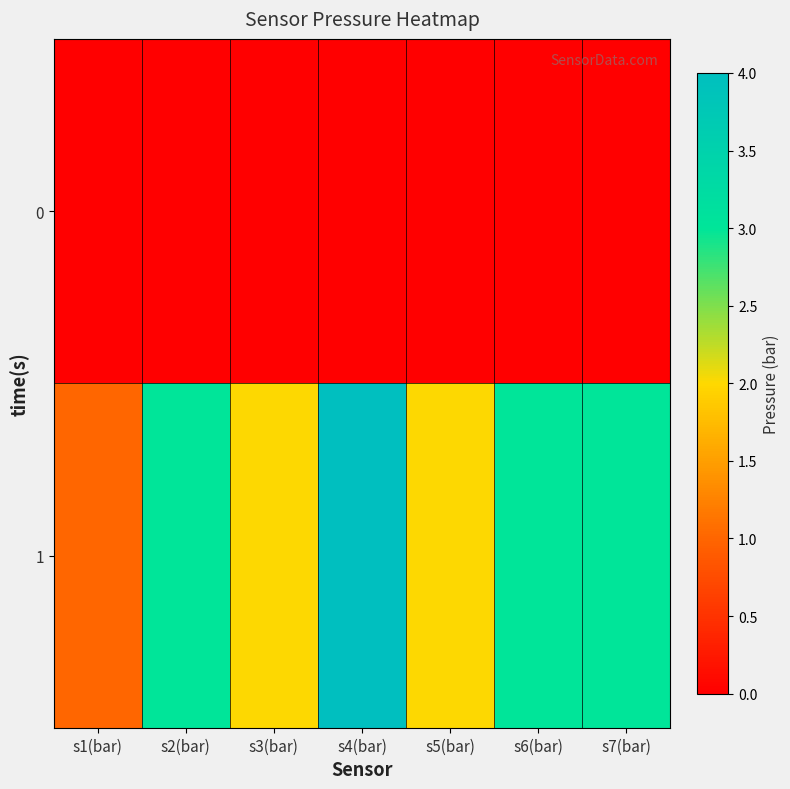

At which category is the sum across all series the highest?

s4(bar)